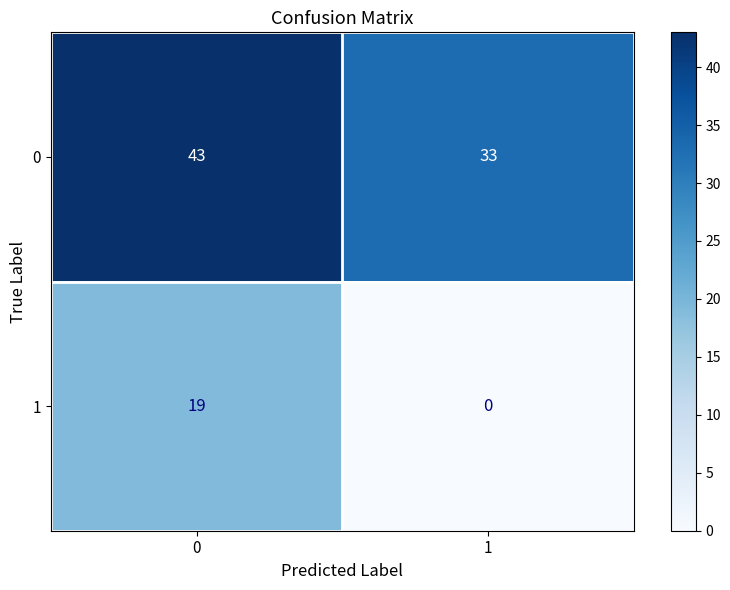

Reading left to right, what are all the values shown in this chart?

0: 43	33
1: 19	0